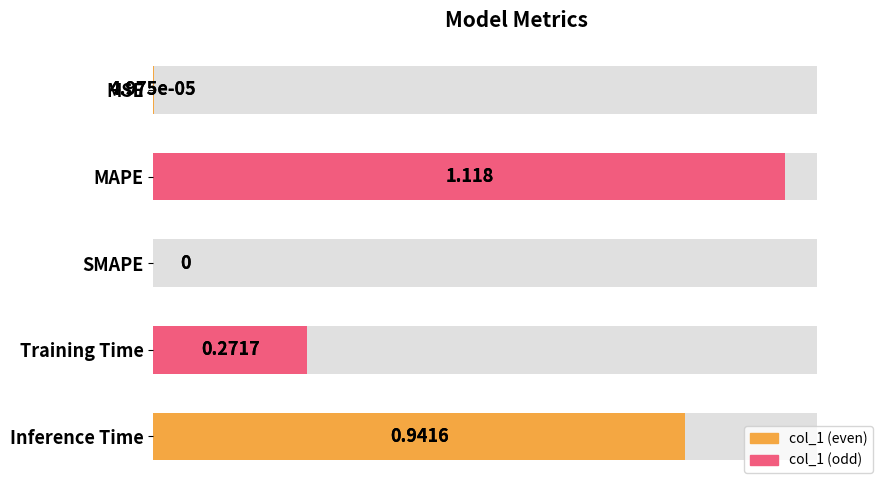

What is the average value?

0.5